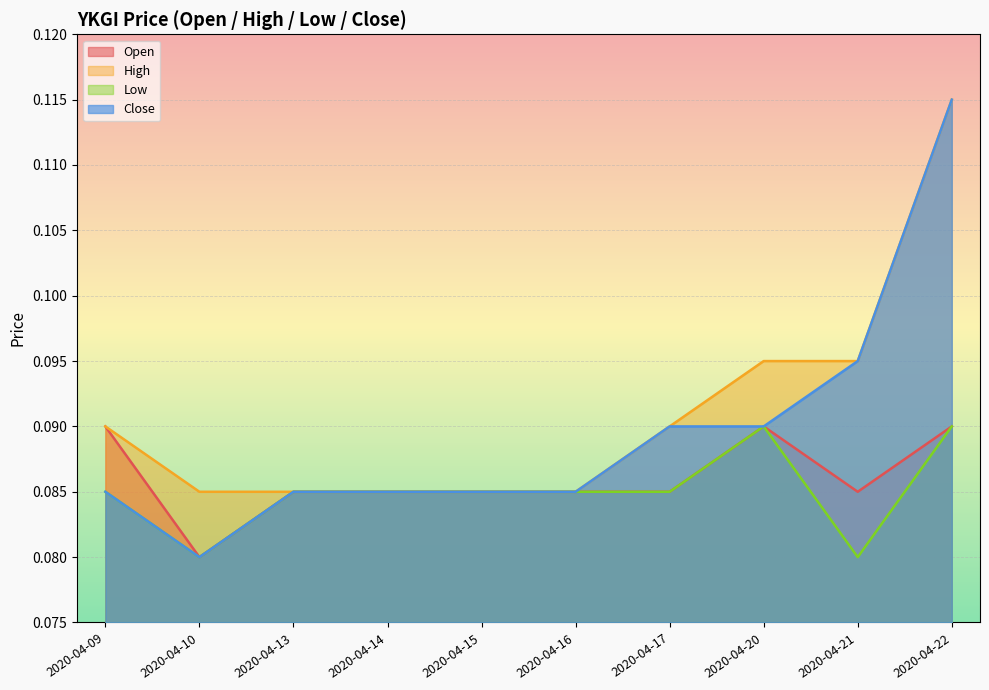

True or false: open has a value of 0.1 at 2020-04-16.

True